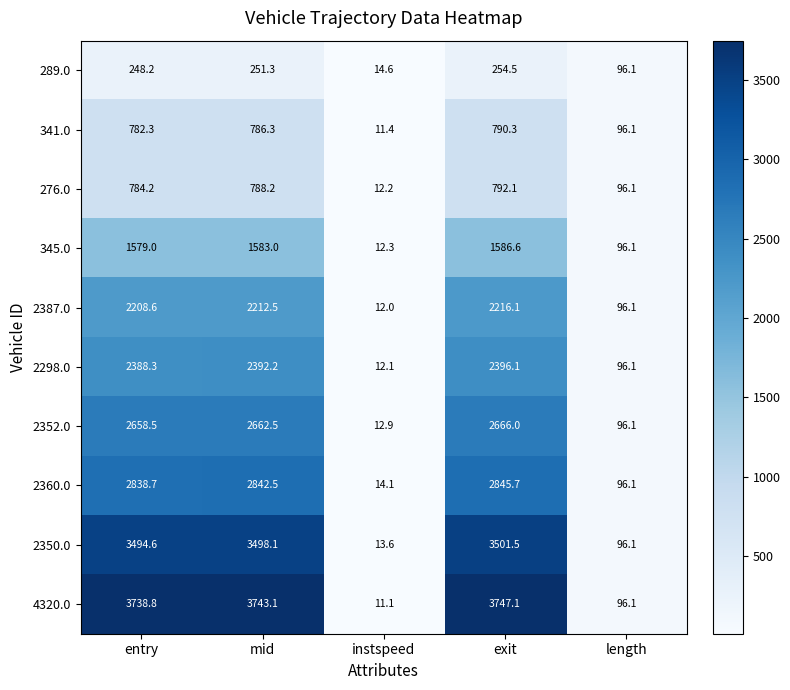

True or false: 2352.0 has a value of 540.1 at mid.

False